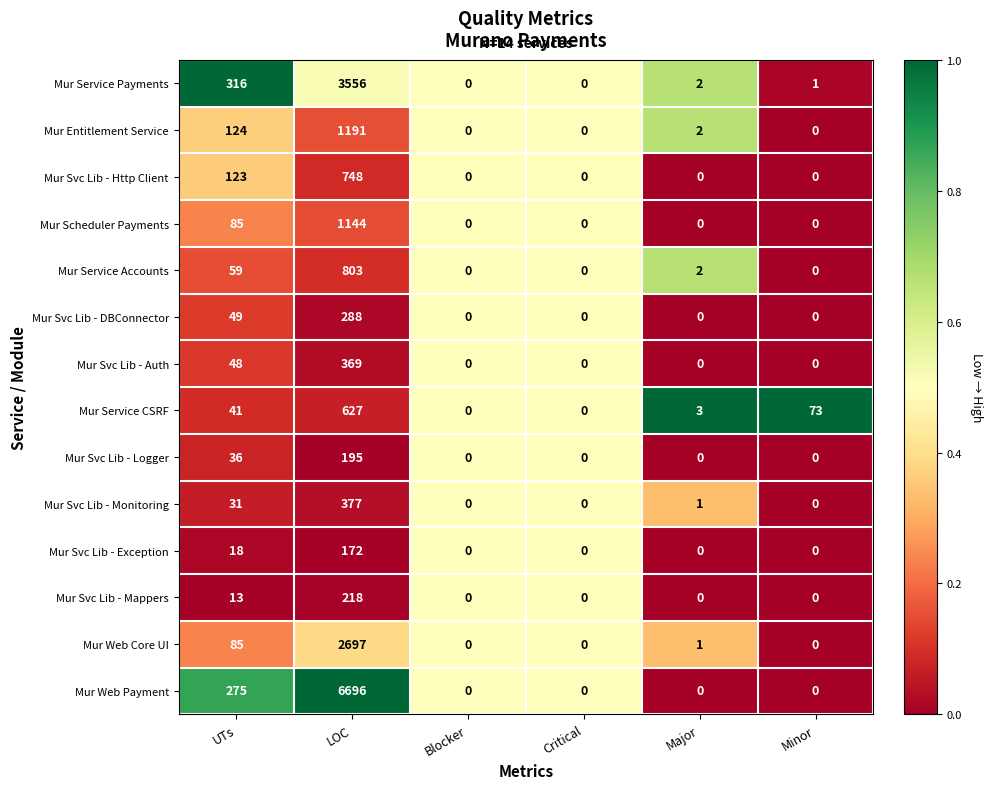

Which series has the largest total across all categories?

Mur Web Payment